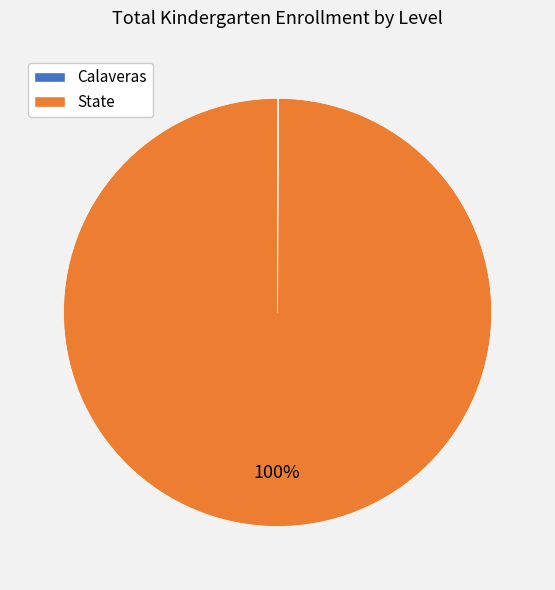

To the nearest percent, what is the difference between the largest and smallest slice percentages?

100%